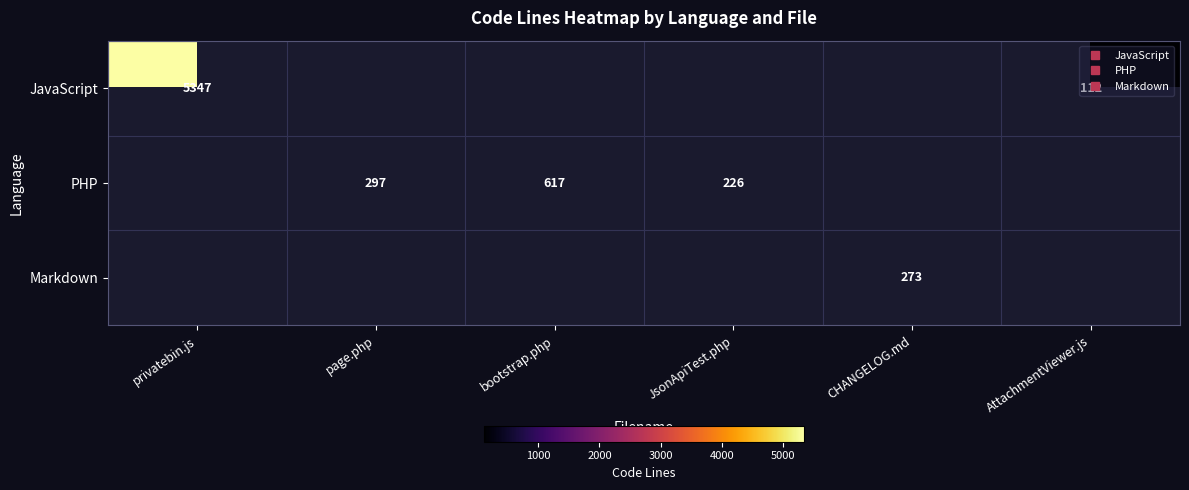

At how many categories does at least one series exceed 347?

2